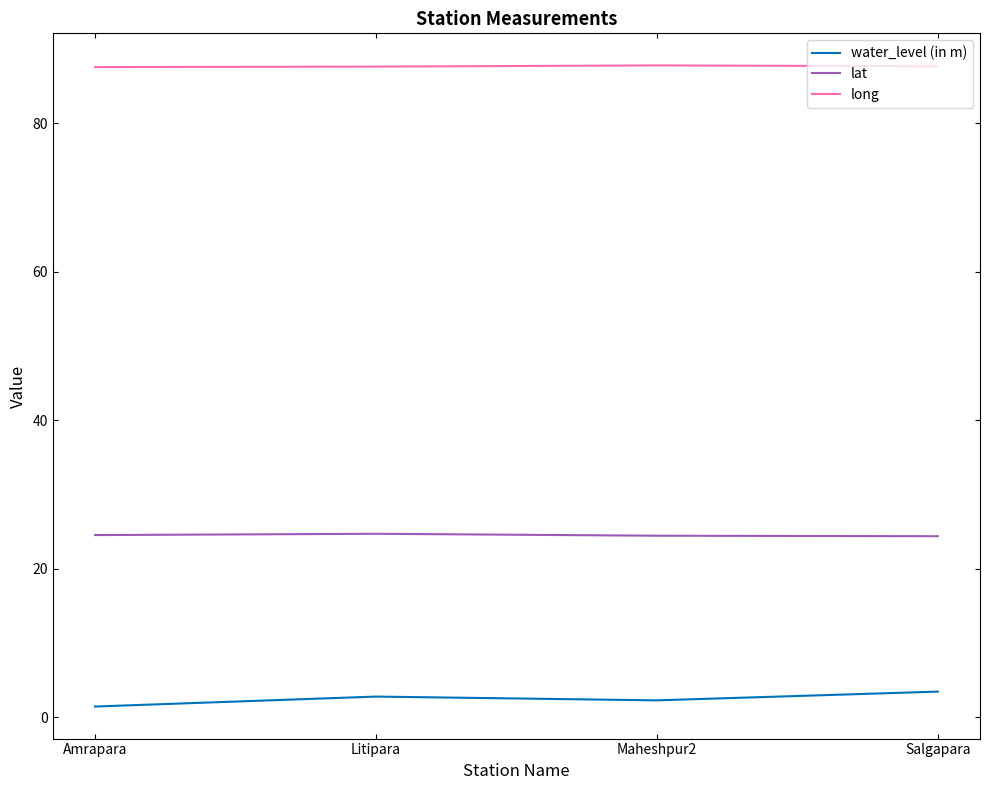

Is it true that long equals 154.7 at Amrapara?

False